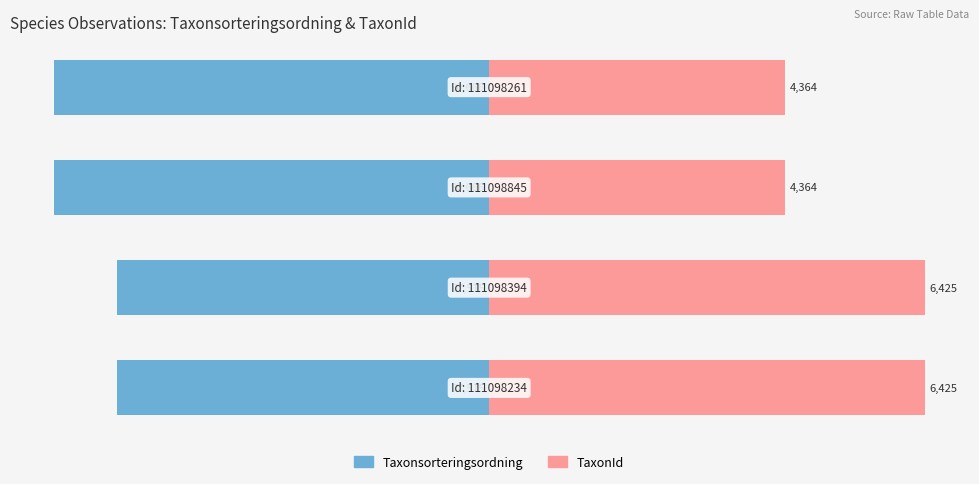

The TaxonId series shows 4.5 at −7.5. True or false?

False